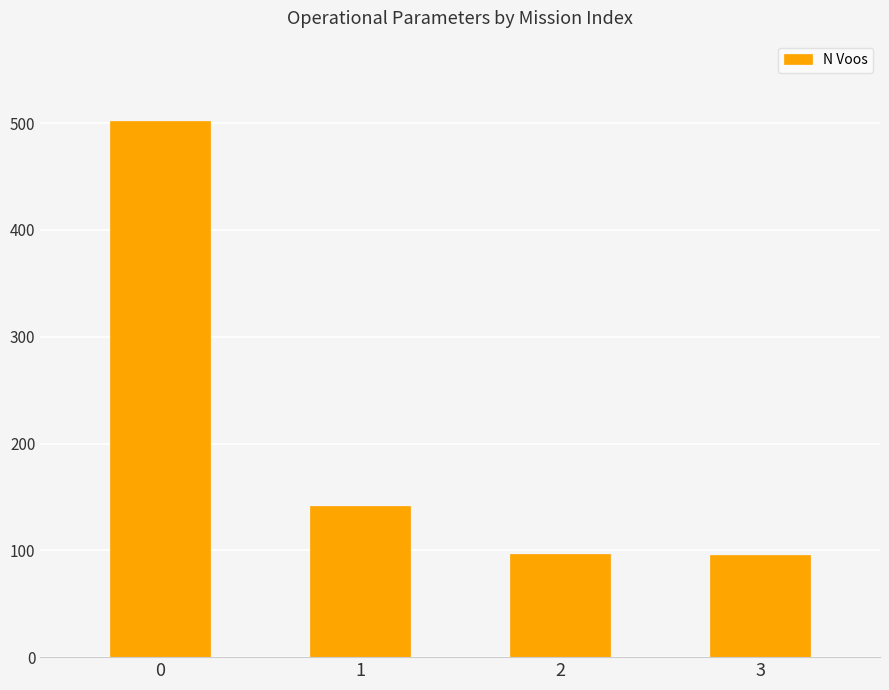

What is the value of the 2nd bar from the left?

142